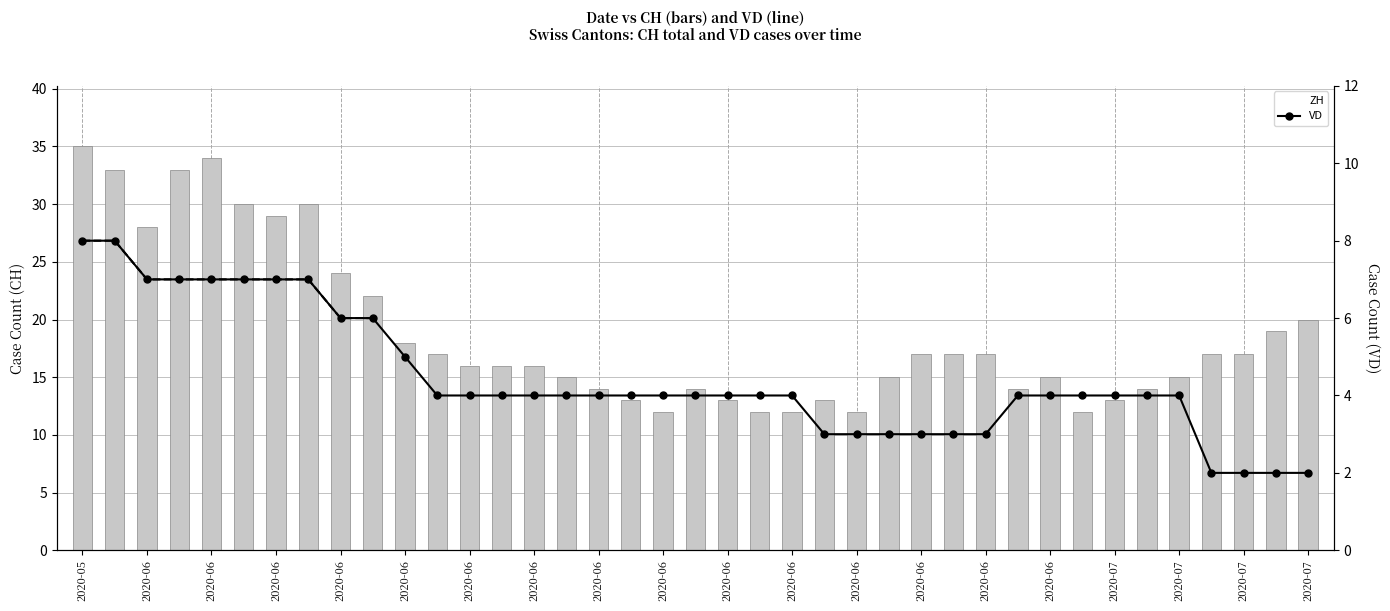

The GE series shows 1 at 2020-06. True or false?

False